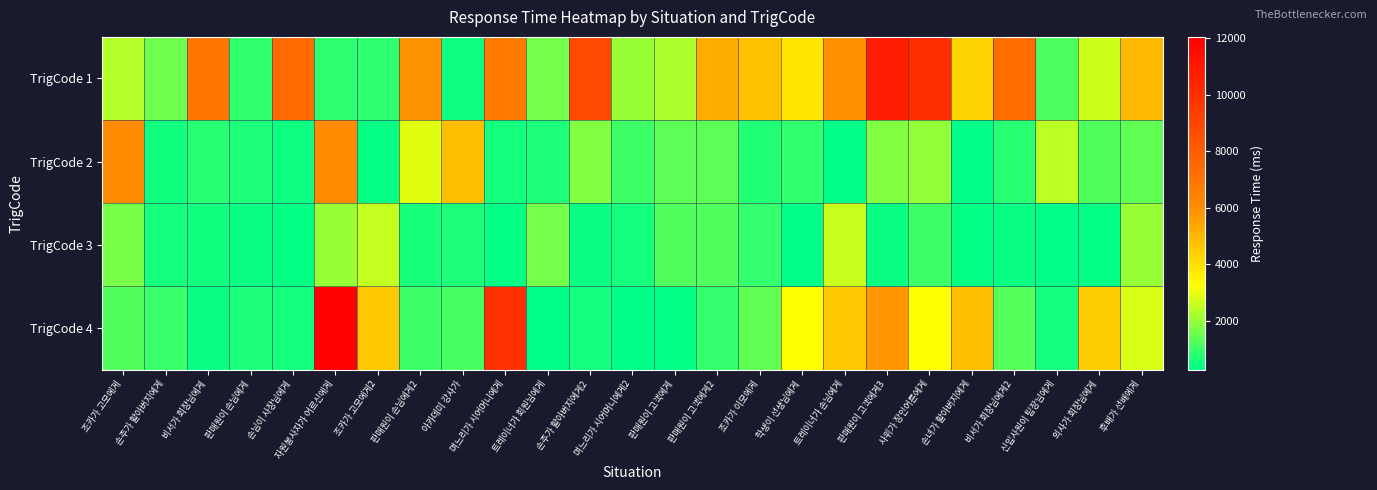

Rank the series by their average value, from highest to lowest.

TrigCode 1, TrigCode 4, TrigCode 2, TrigCode 3